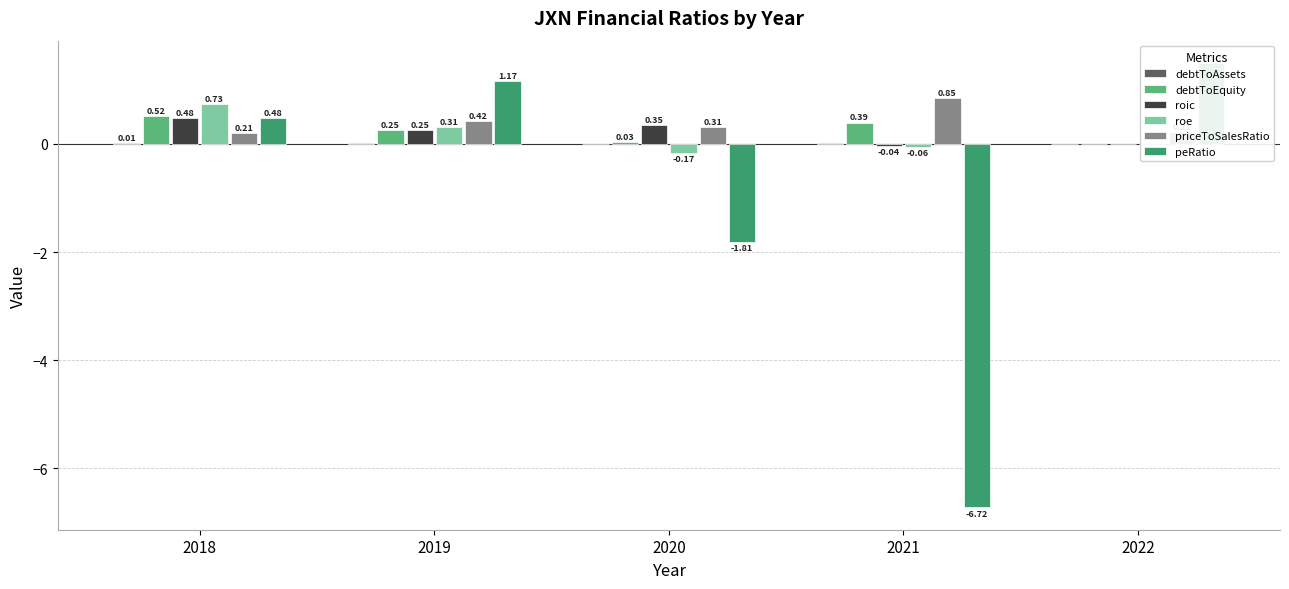

Which series changed the most between 2019 and 2020?

peRatio